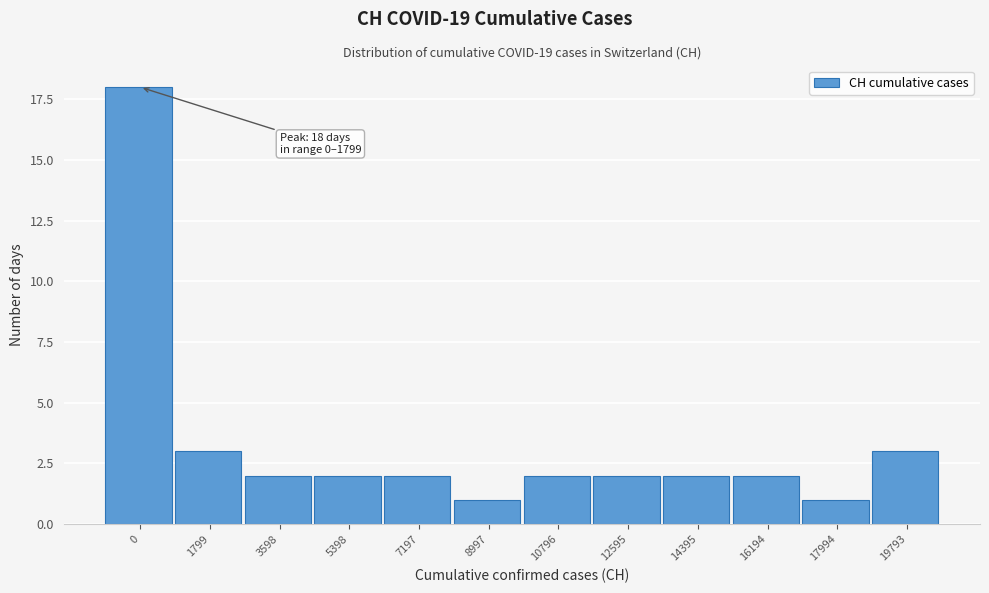

Reading left to right, list all the values displayed in this chart.

18	3	2	2	2	1	2	2	2	2	1	3